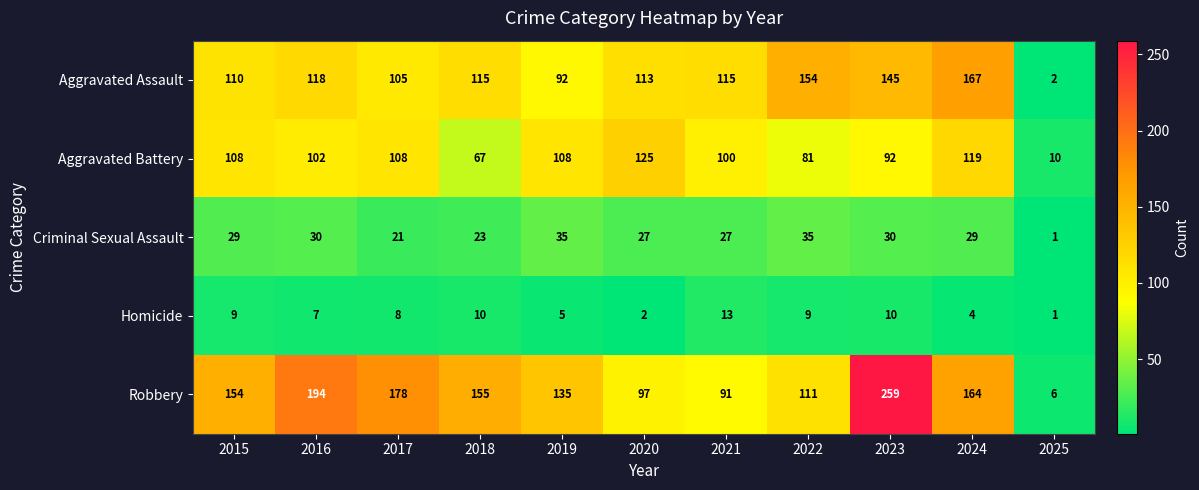

Which series has the largest total across all categories?

Robbery